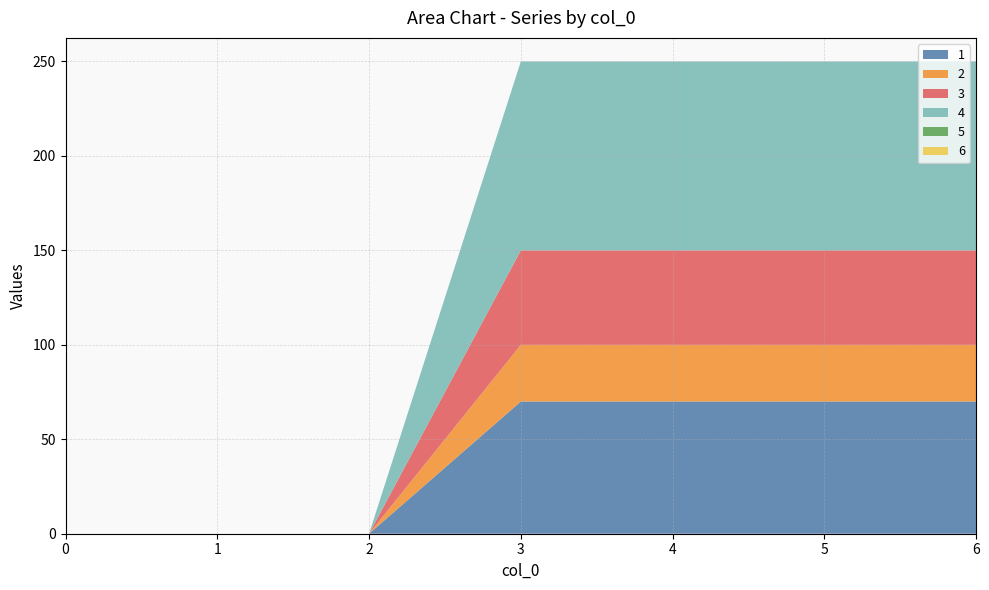

Reading left to right, transcribe all the data shown in this chart.

1: 0=0	1=0	2=0	3=70	4=70	5=70	6=70
2: 0=0	1=0	2=0	3=30	4=30	5=30	6=30
3: 0=0	1=0	2=0	3=50	4=50	5=50	6=50
4: 0=0	1=0	2=0	3=100	4=100	5=100	6=100
5: 0=0	1=0	2=0	3=0	4=0	5=0	6=0
6: 0=0	1=0	2=0	3=0	4=0	5=0	6=0